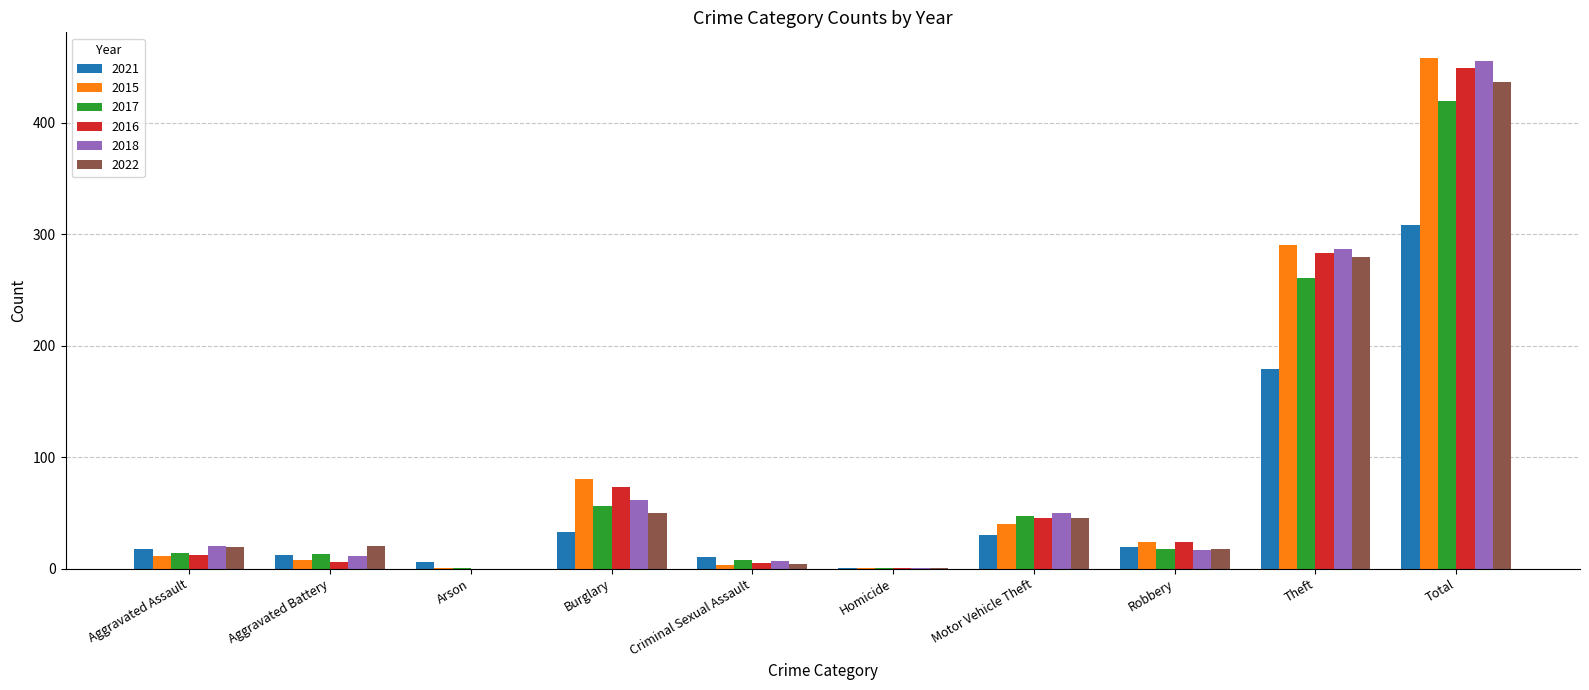

How many series are shown in this chart?

6